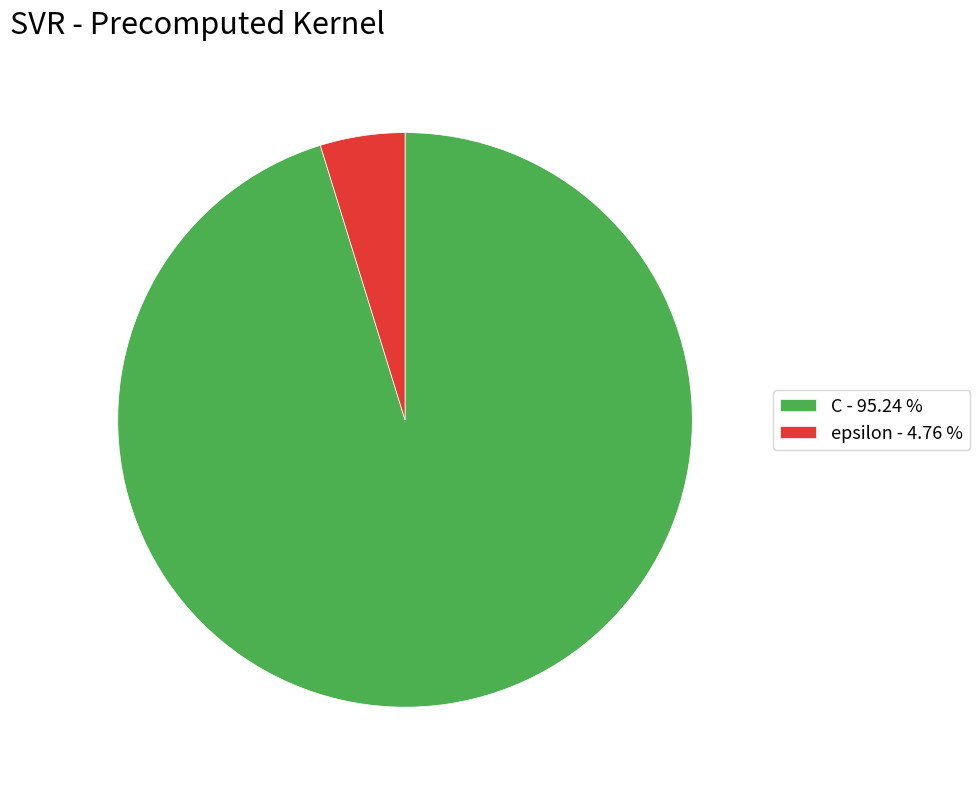

Do C - 95.24 % and epsilon - 4.76 % together represent more than half of the pie?

Yes